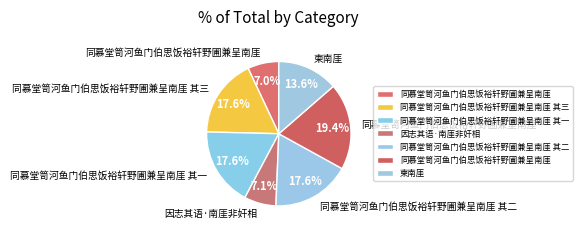

Does any single category account for the majority?

No